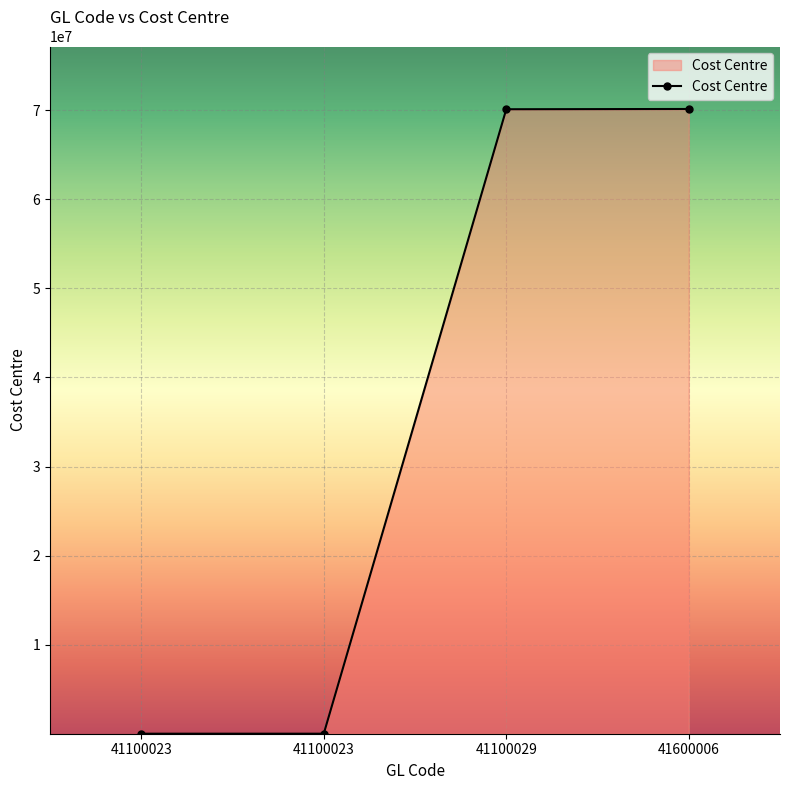

Which category has the lowest value across all series?

41100023